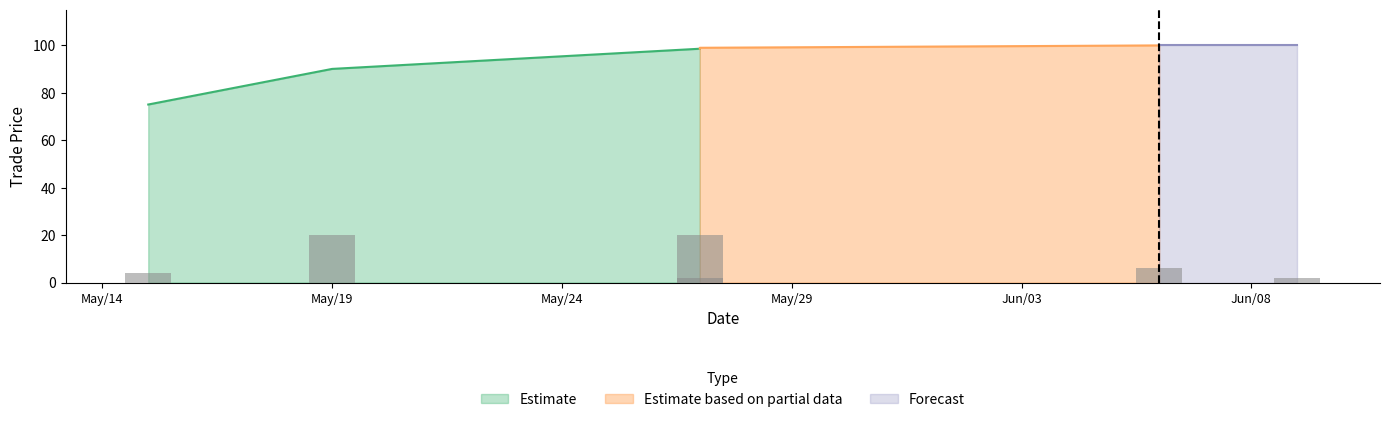

How many data points in Estimate are less than 90?

1